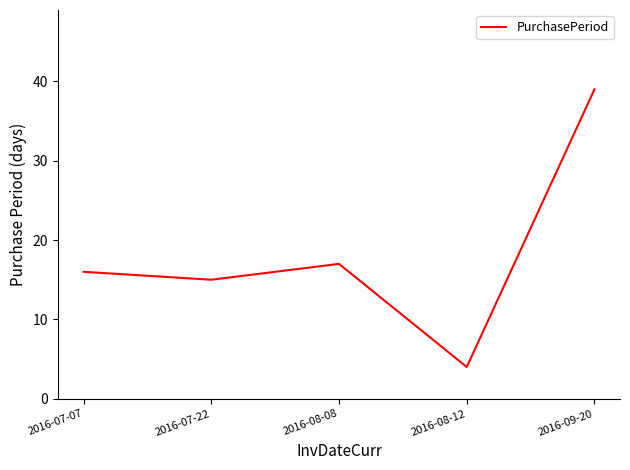

Reading left to right, list all the values displayed in this chart.

2016-07-07=16	2016-07-22=15	2016-08-08=17	2016-08-12=4	2016-09-20=39